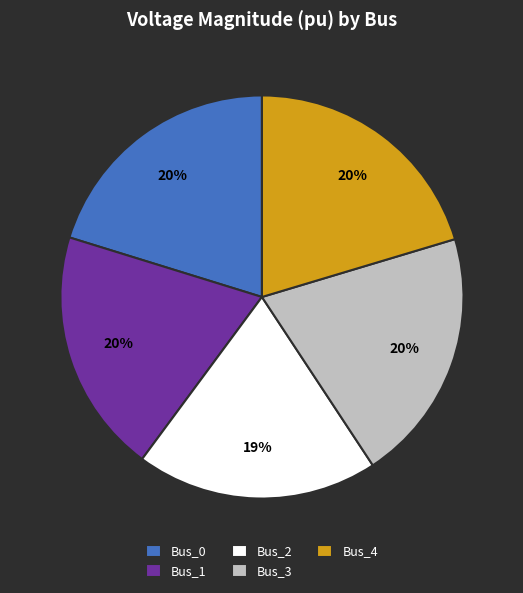

Is it true that Bus_3 is 6% of the pie?

False